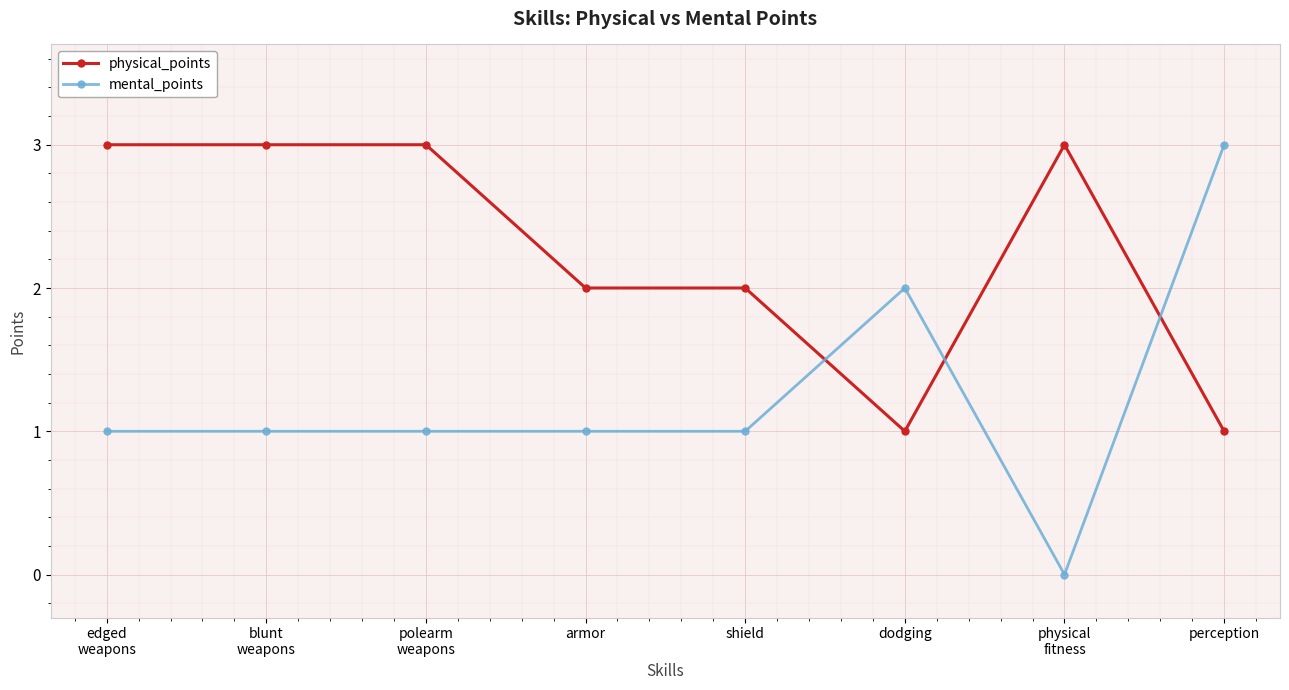

Reading right to left, transcribe all the data shown in this chart.

physical_points: 1	3	1	2	2	3	3	3
mental_points: 3	0	2	1	1	1	1	1